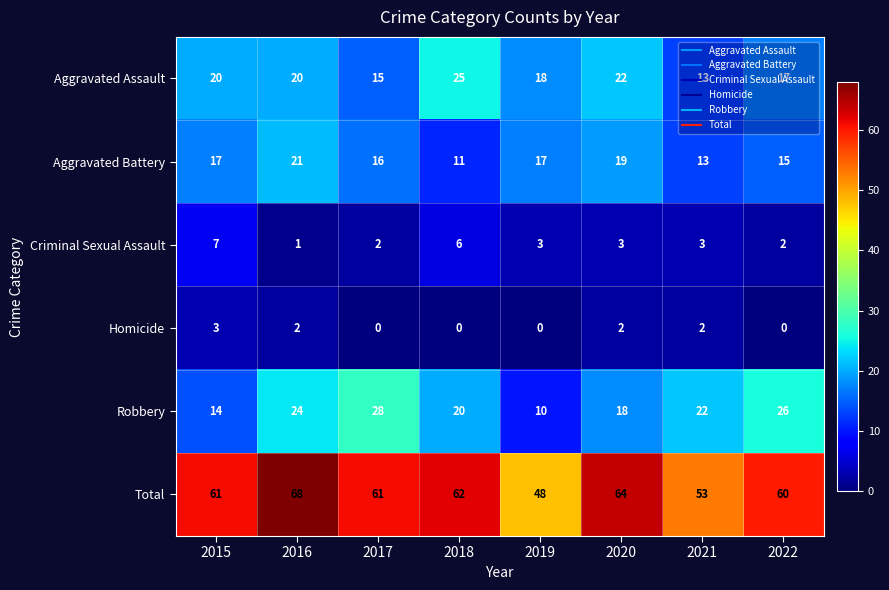

List the series in order of their peak value, highest first.

Total, Robbery, Aggravated Assault, Aggravated Battery, Criminal Sexual Assault, Homicide